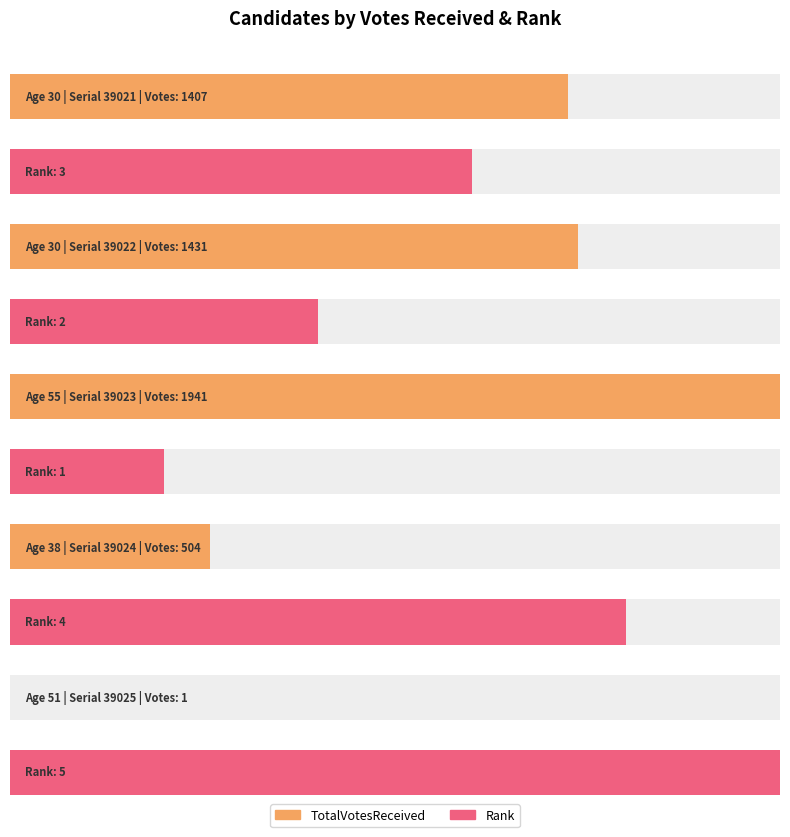

Which category has the lowest value in the Rank series?

Age 55 (39023)